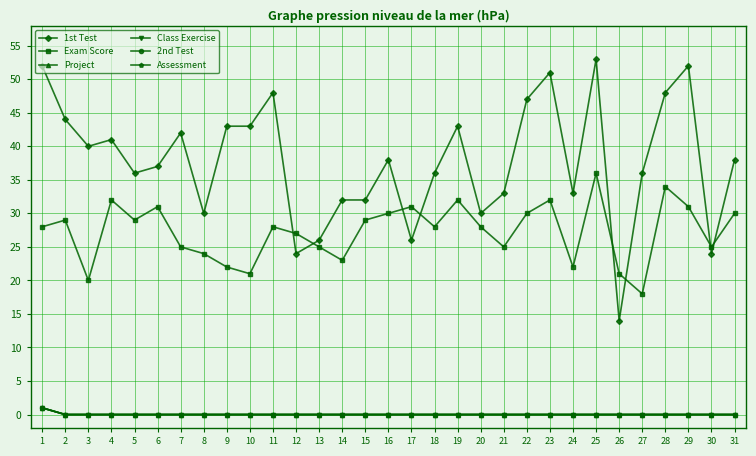

At which label is 2nd Test closest to 0?

2